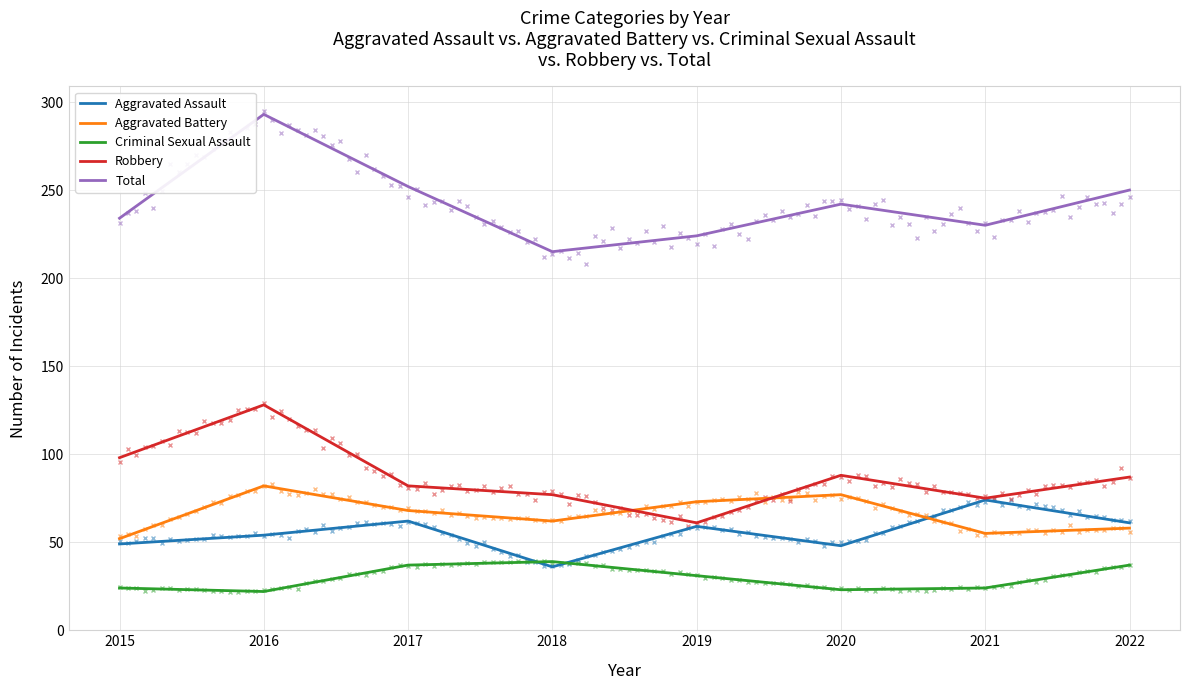

What is the highest value of the Robbery series?

128